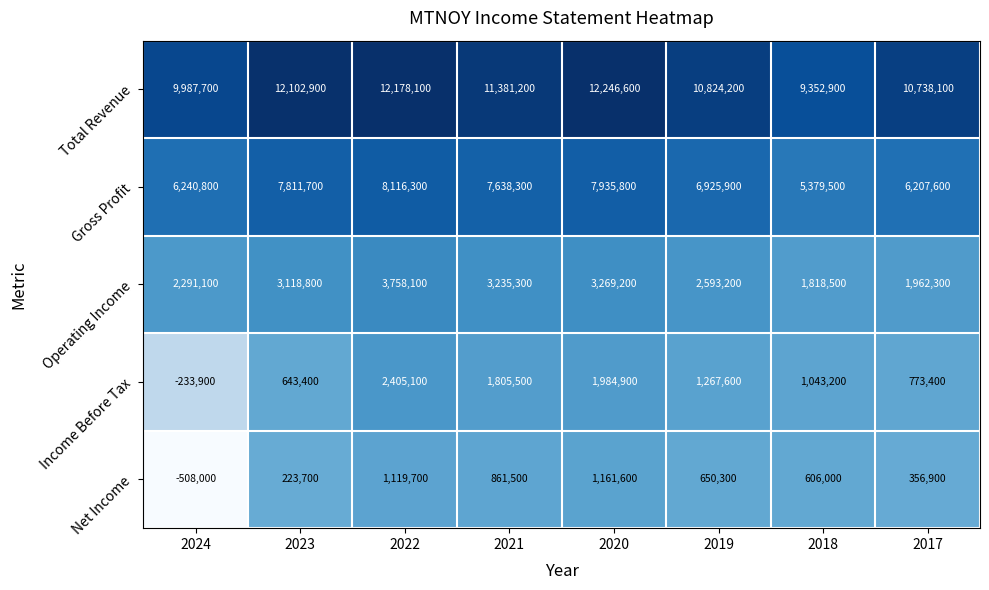

How many distinct data groups are displayed?

5